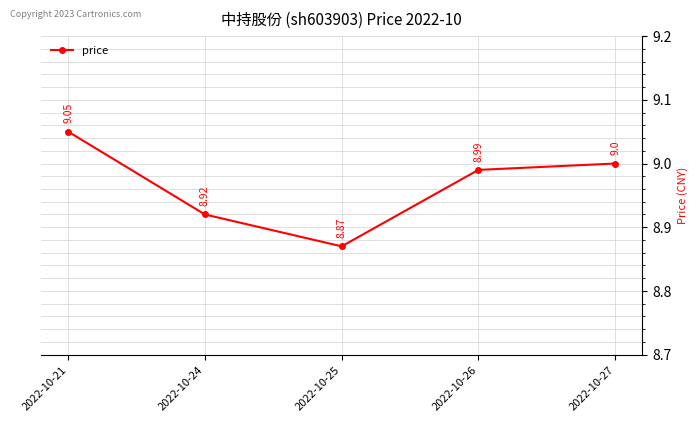

True or false: the data has more than 0 interior local peaks.

False